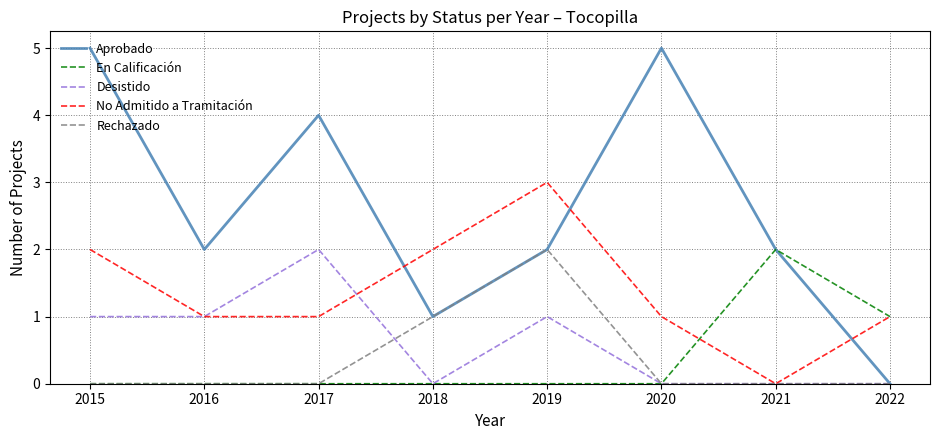

The value of Aprobado at 2015 is 7. True or false?

False